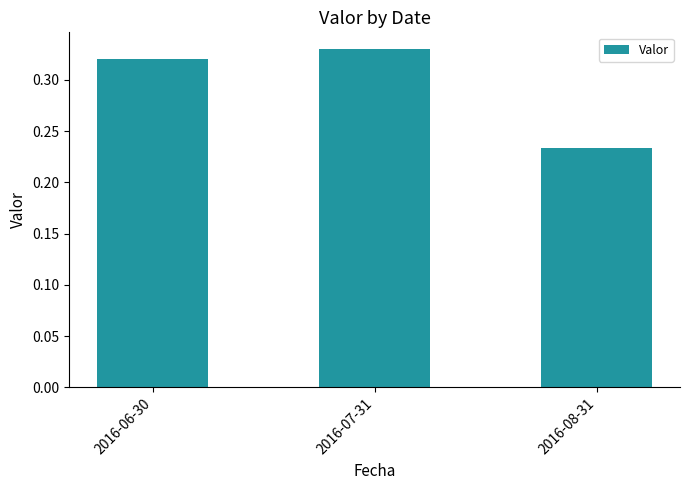

Which label corresponds to the largest value in the chart?

2016-07-31